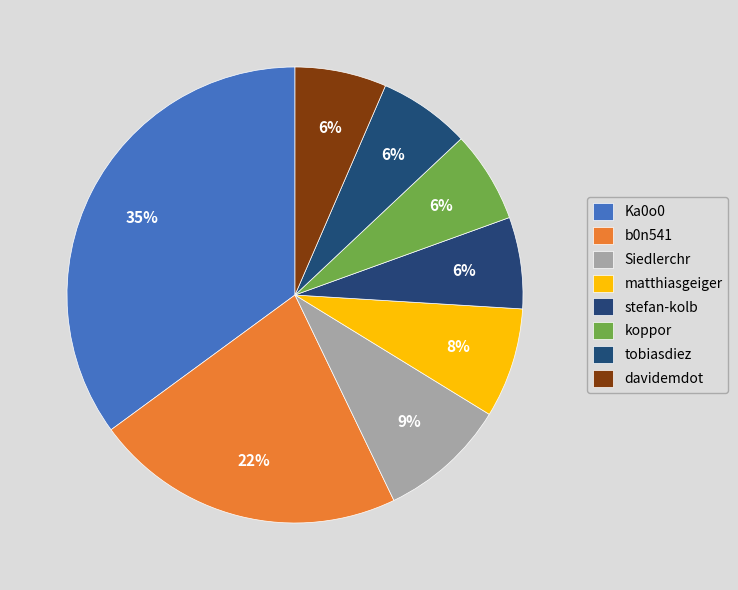

Is it true that tobiasdiez is 14% of the pie?

False